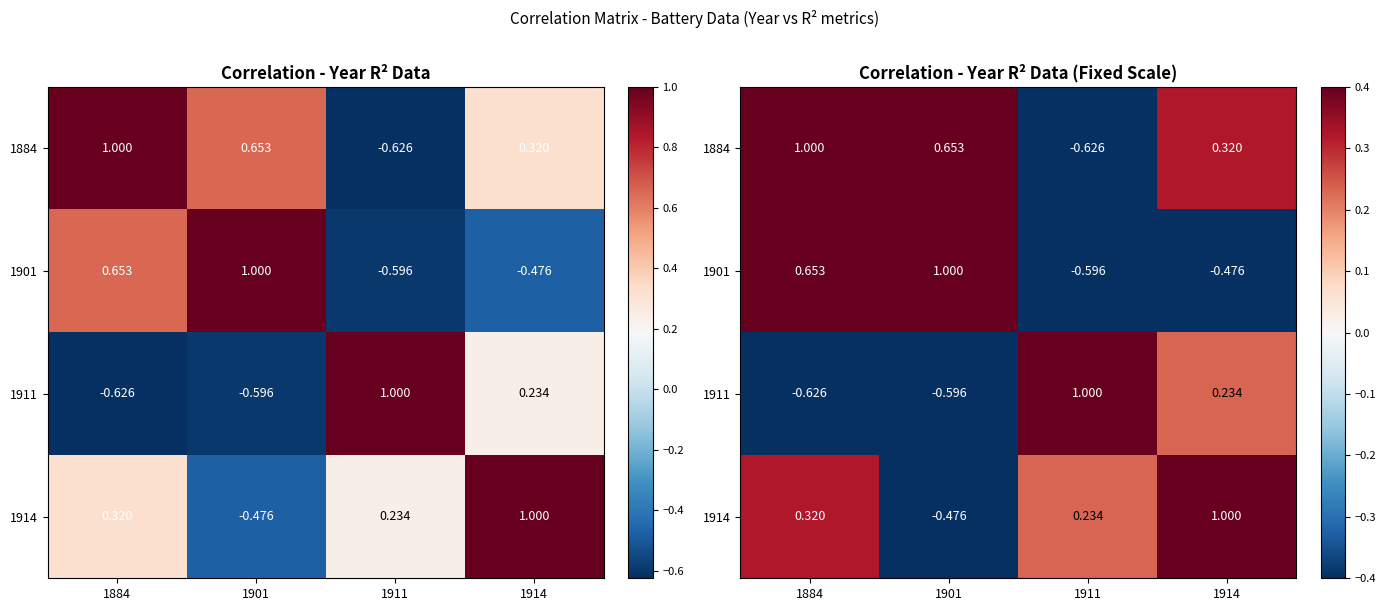

At how many categories does at least one series exceed 0?

4